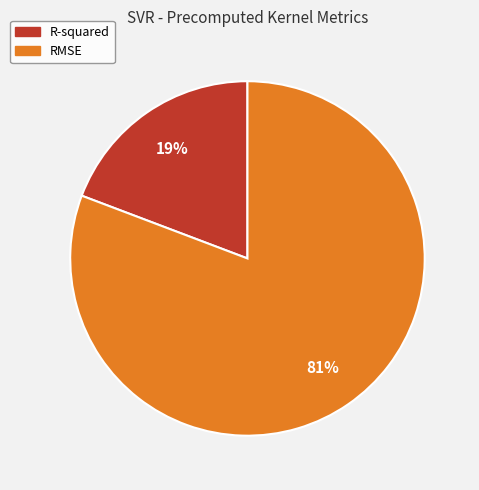

Rank the categories by value from highest to lowest.

RMSE, R-squared